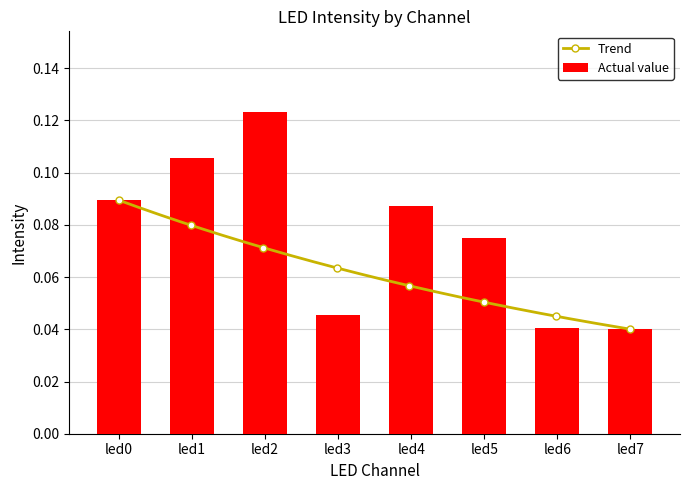

The value at led4 is 0.1. True or false?

False